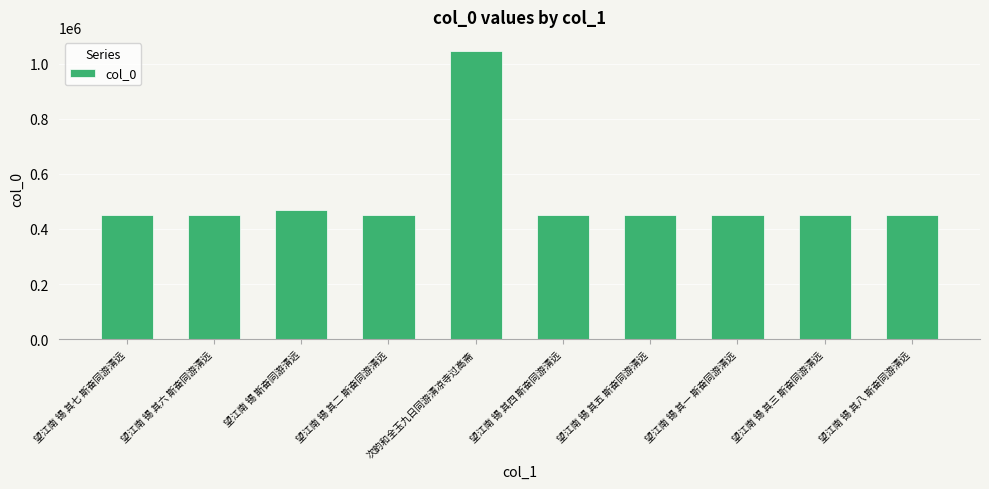

What is the average value?

510520